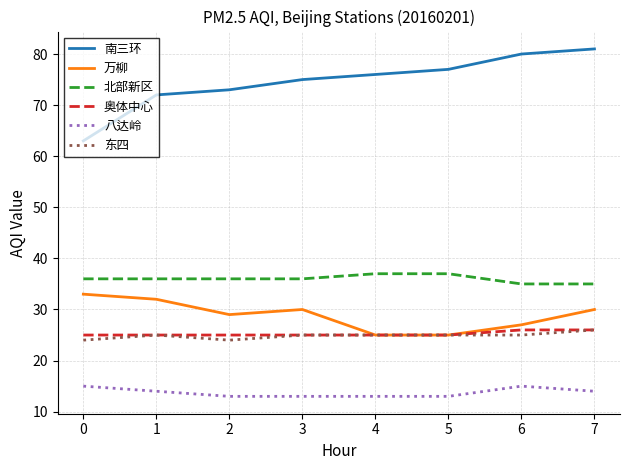

What are all the series names shown in the legend?

南三环, 万柳, 北部新区, 奥体中心, 八达岭, 东四